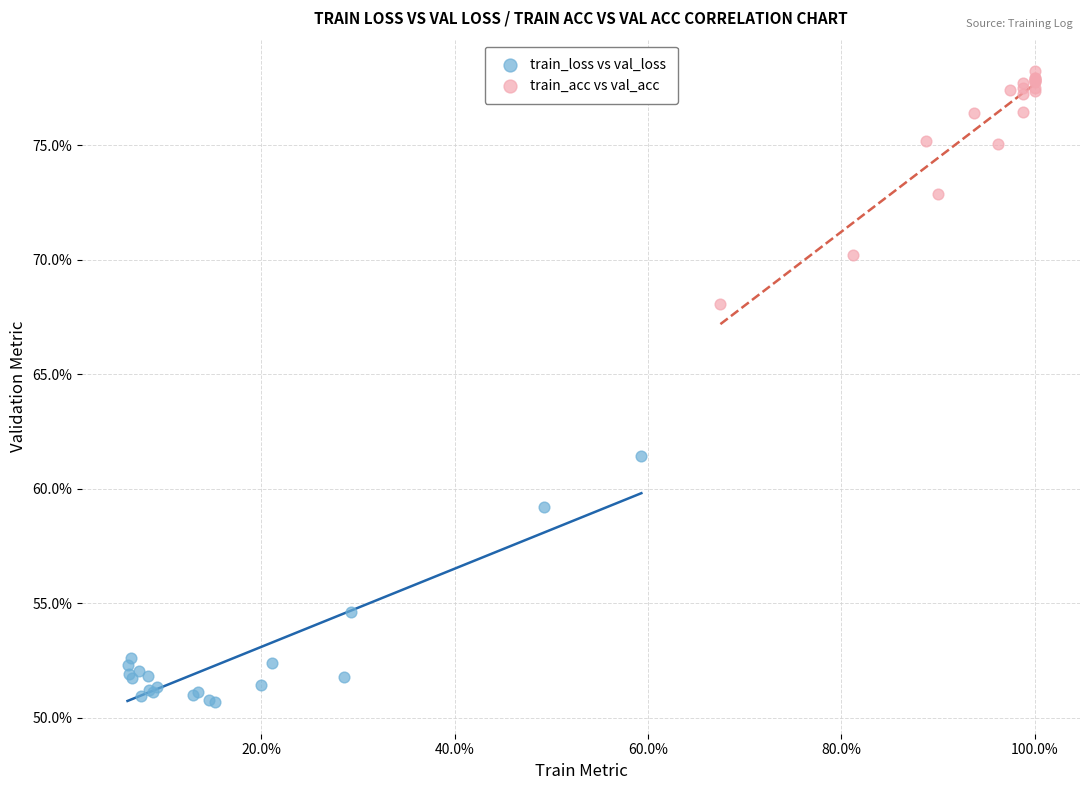

Which series has the largest Y range (max minus min)?

train_loss vs val_loss